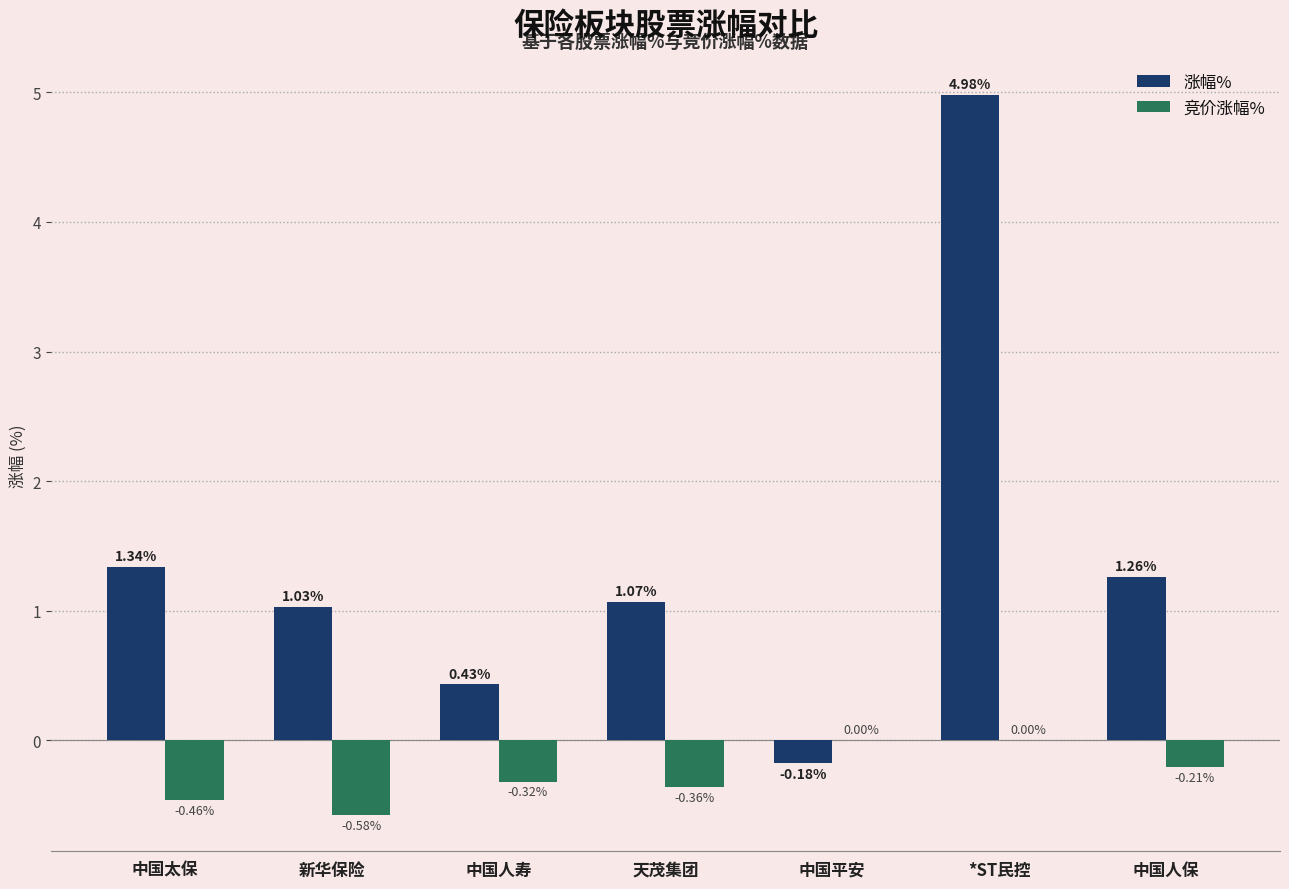

Which series changed the most between 新华保险 and *ST民控?

涨幅%